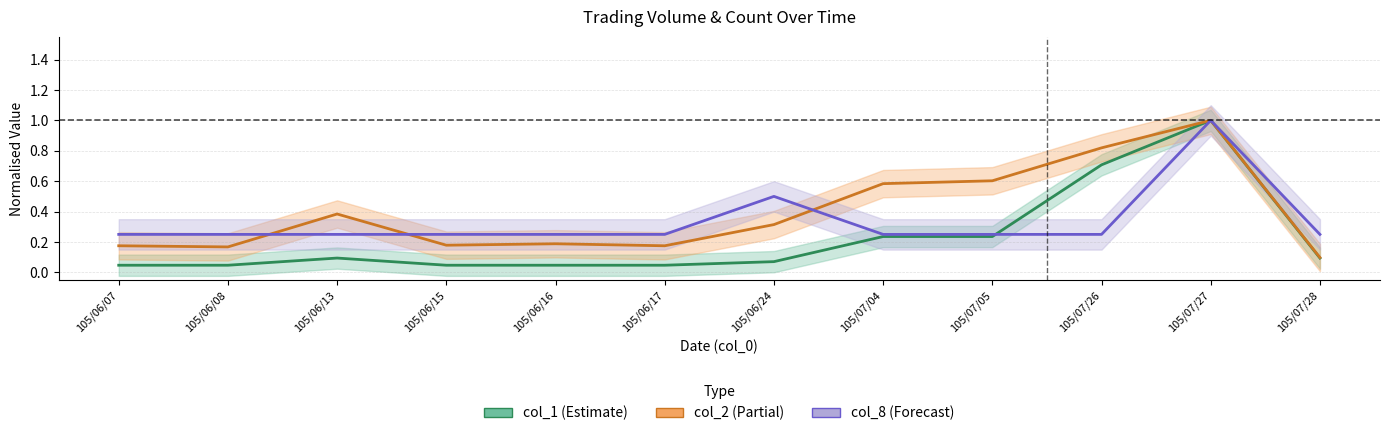

How many col_2 values are between 0 and 1?

12